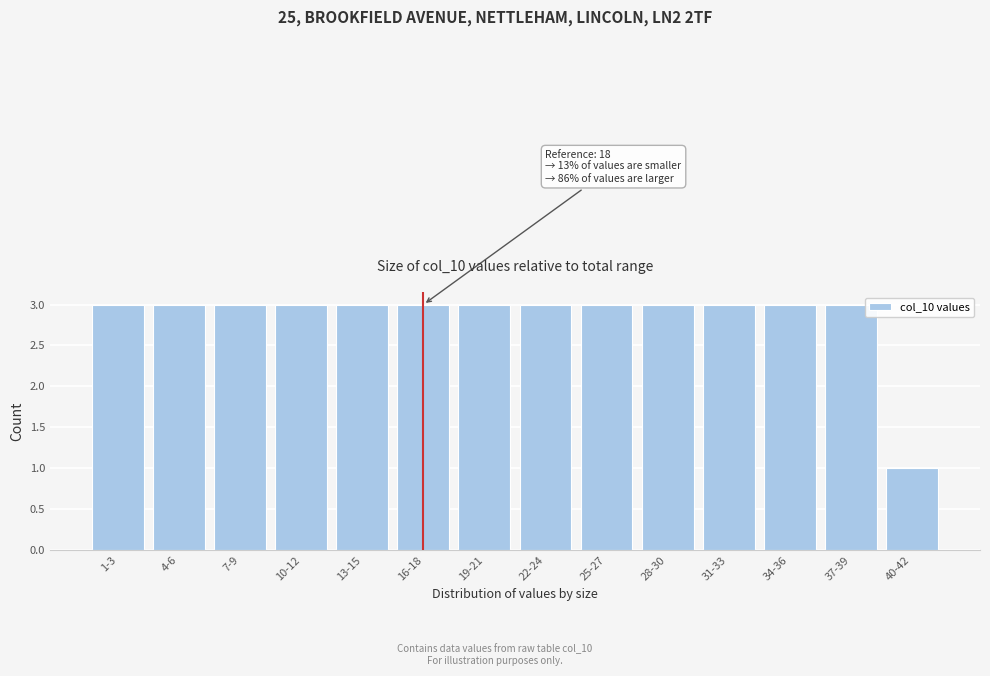

Reading right to left, extract all data points from this chart.

1	3	3	3	3	3	3	3	3	3	3	3	3	3